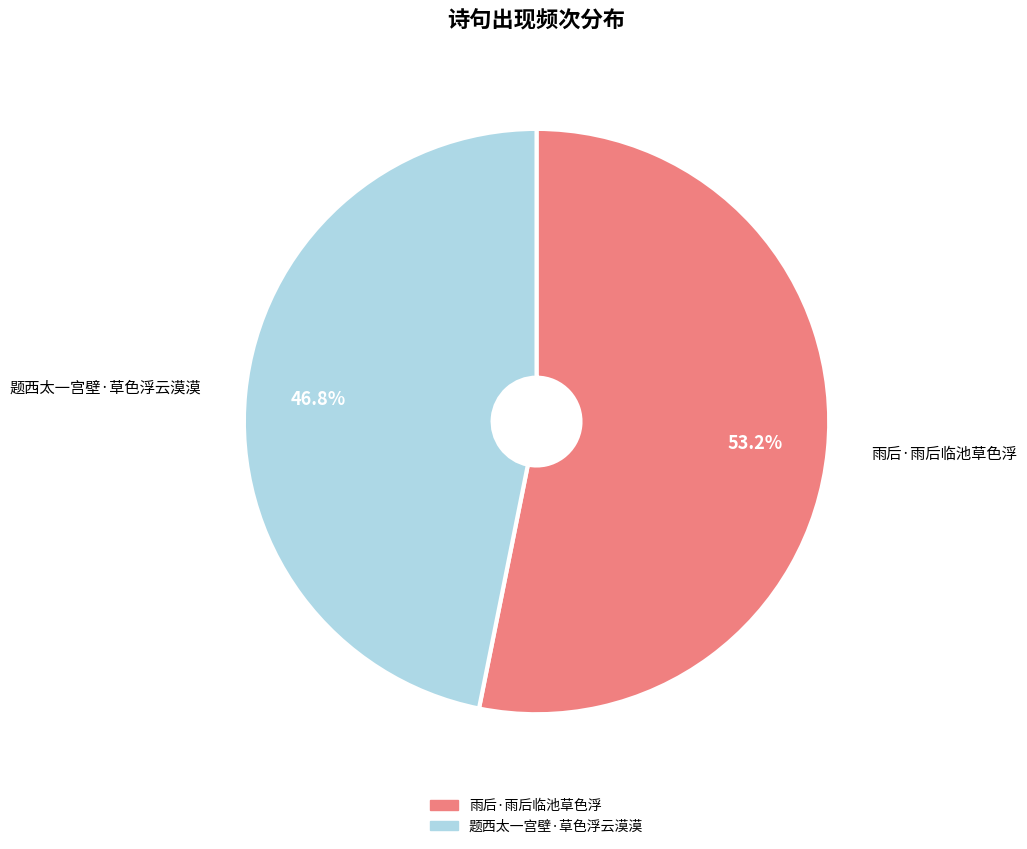

How many slices are in this pie chart?

2